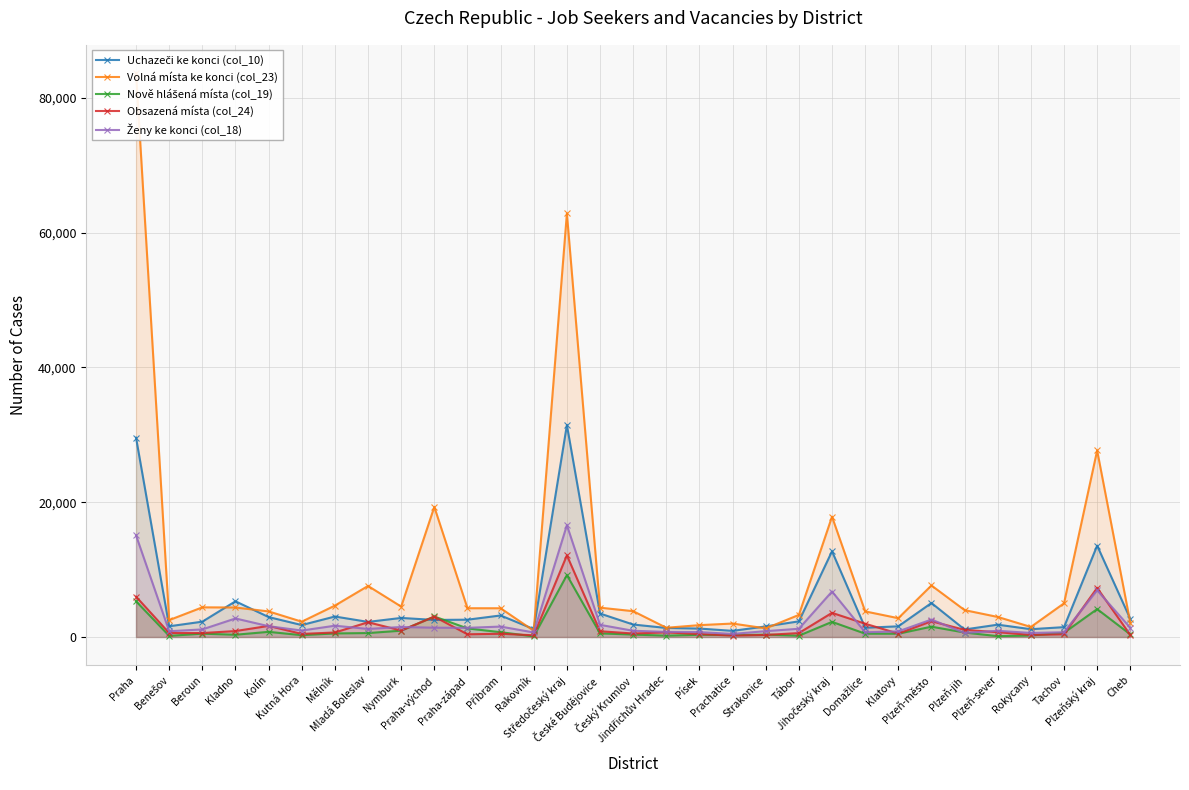

Which has a higher value, Praha-západ or České Budějovice?

České Budějovice